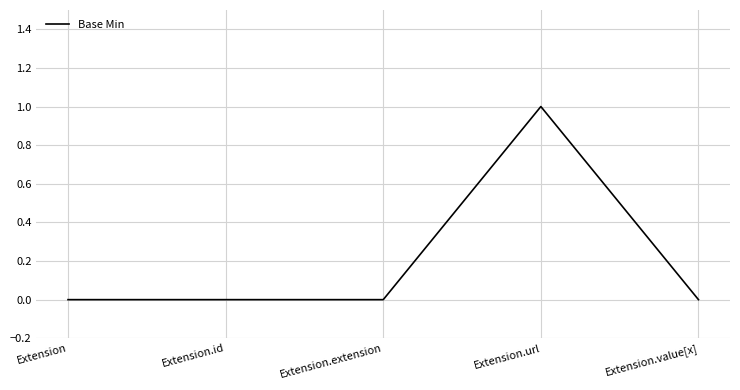

How many lines are shown in the chart?

1